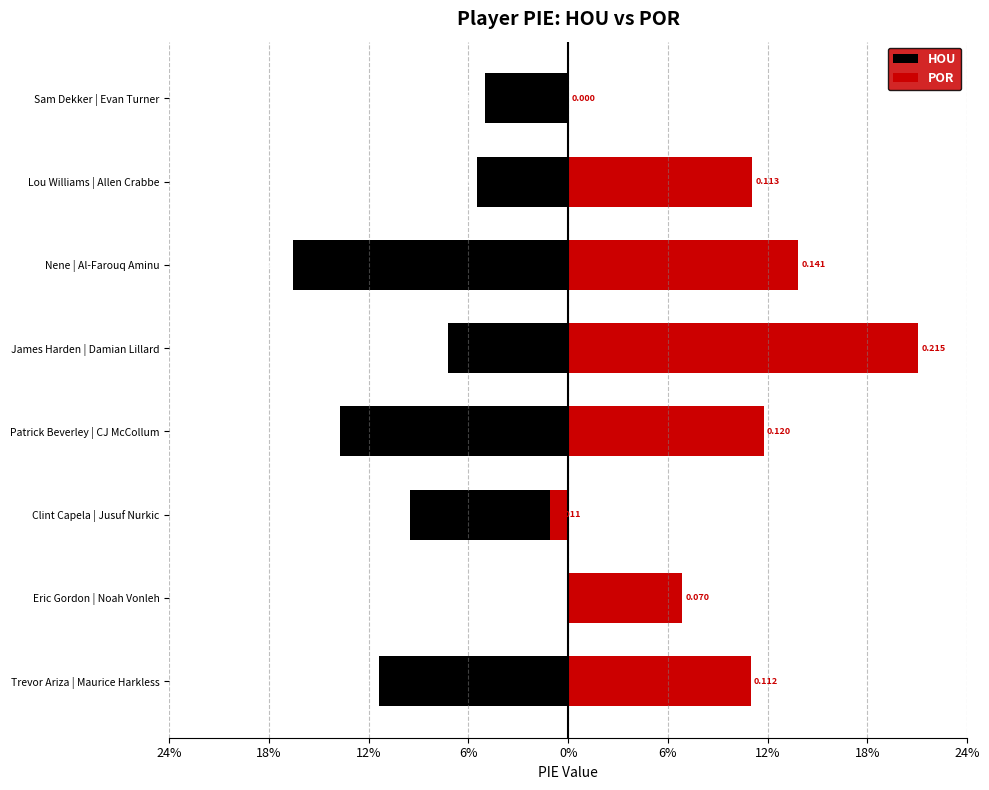

What is the minimum value shown in the chart?

-0.2